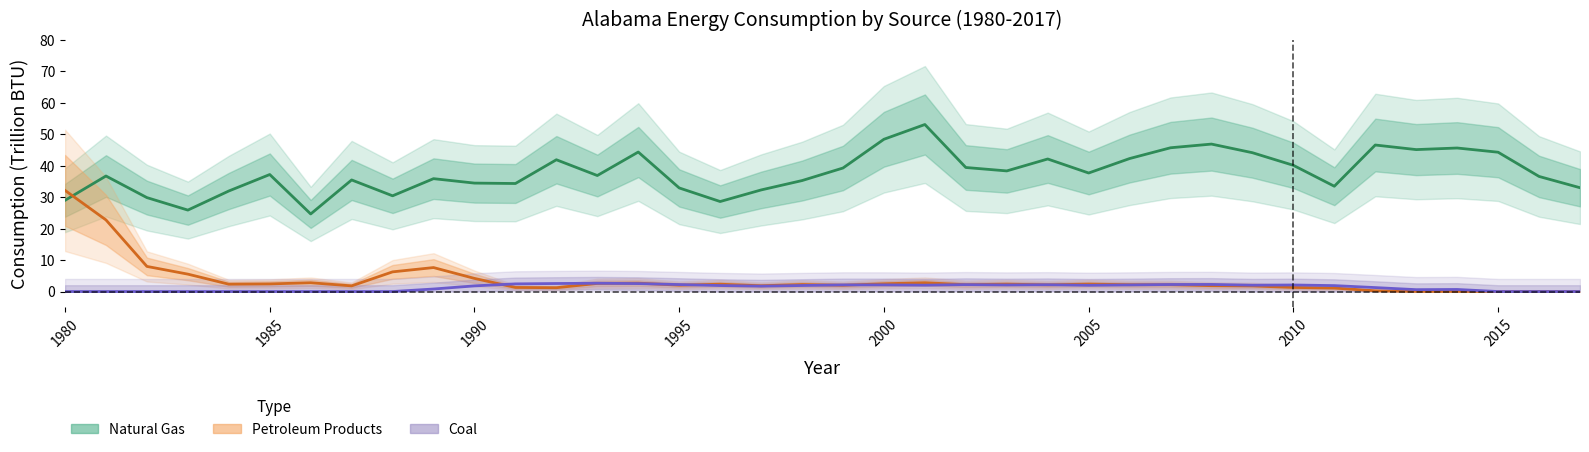

Reading right to left, transcribe all the data shown in this chart.

Coal: 0.0	0.0	0.0	0.7	0.6	1.3	1.9	2.1	2.0	2.3	2.2	2.1	2.0	2.2	2.1	2.2	2.0	2.1	2.1	1.9	1.7	1.9	2.2	2.5	2.6	2.5	2.4	1.8	0.8	0.0	0.0	0.0	0.0	0.0	0.0	0.0	0.0	0.0
Petroleum Products: 0.0	0.0	0.0	0.1	0.1	0.2	1.1	1.3	1.8	1.9	2.2	2.2	2.4	2.1	2.3	2.2	2.8	2.5	2.0	2.2	1.8	2.3	2.0	2.7	2.6	1.2	1.3	4.2	7.6	6.2	1.8	2.8	2.4	2.3	5.5	8.0	22.7	32.1
Natural Gas: 33.0	36.5	44.2	45.6	45.1	46.5	33.4	40.1	44.1	46.8	45.6	42.2	37.6	42.1	38.3	39.4	53.0	48.3	39.2	35.2	32.3	28.6	32.9	44.3	36.8	41.8	34.3	34.4	35.8	30.4	35.4	24.6	37.2	31.9	25.9	29.8	36.7	29.0